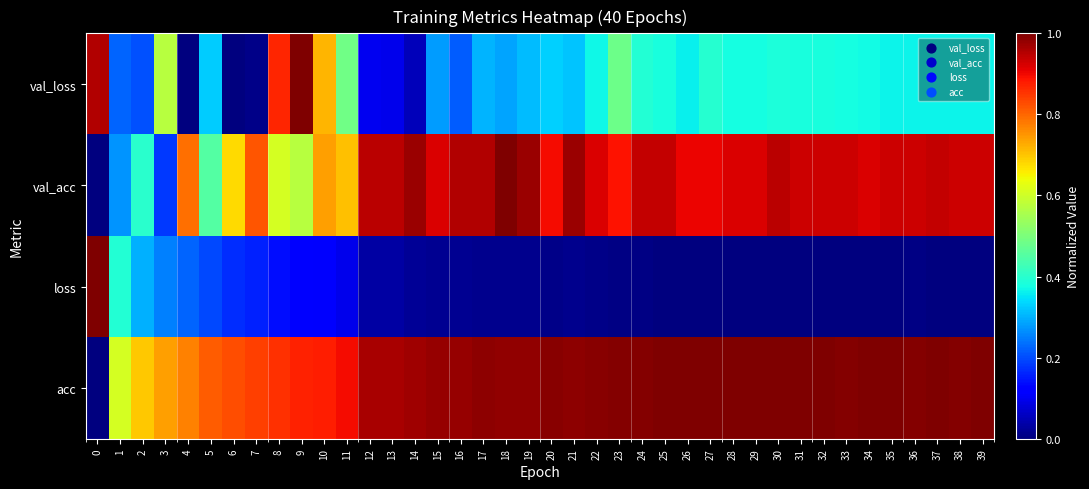

Reading left to right, transcribe all the data shown in this chart.

val_loss: 0=1.0	1=0.2	2=0.2	3=0.6	4=0.0	5=0.3	6=0.0	7=0.0	8=0.9	9=1.0	10=0.7	11=0.5	12=0.1	13=0.1	14=0.1	15=0.3	16=0.2	17=0.3	18=0.3	19=0.3	20=0.3	21=0.3	22=0.4	23=0.5	24=0.4	25=0.4	26=0.4	27=0.4	28=0.4	29=0.4	30=0.4	31=0.4	32=0.4	33=0.4	34=0.4	35=0.4	36=0.4	37=0.4	38=0.4	39=0.4
val_acc: 0=0.0	1=0.3	2=0.4	3=0.2	4=0.8	5=0.5	6=0.7	7=0.8	8=0.6	9=0.6	10=0.7	11=0.7	12=0.9	13=0.9	14=1.0	15=0.9	16=1.0	17=1.0	18=1.0	19=1.0	20=0.9	21=1.0	22=0.9	23=0.9	24=0.9	25=0.9	26=0.9	27=0.9	28=0.9	29=0.9	30=0.9	31=0.9	32=0.9	33=0.9	34=0.9	35=0.9	36=0.9	37=0.9	38=0.9	39=0.9
loss: 0=1.0	1=0.4	2=0.3	3=0.3	4=0.2	5=0.2	6=0.2	7=0.2	8=0.1	9=0.1	10=0.1	11=0.1	12=0.0	13=0.0	14=0.0	15=0.0	16=0.0	17=0.0	18=0.0	19=0.0	20=0.0	21=0.0	22=0.0	23=0.0	24=0.0	25=0.0	26=0.0	27=0.0	28=0.0	29=0.0	30=0.0	31=0.0	32=0.0	33=0.0	34=0.0	35=0.0	36=0.0	37=0.0	38=0.0	39=0.0
acc: 0=0.0	1=0.6	2=0.7	3=0.7	4=0.8	5=0.8	6=0.8	7=0.8	8=0.9	9=0.9	10=0.9	11=0.9	12=1.0	13=1.0	14=1.0	15=1.0	16=1.0	17=1.0	18=1.0	19=1.0	20=1.0	21=1.0	22=1.0	23=1.0	24=1.0	25=1.0	26=1.0	27=1.0	28=1.0	29=1.0	30=1.0	31=1.0	32=1.0	33=1.0	34=1.0	35=1.0	36=1.0	37=1.0	38=1.0	39=1.0